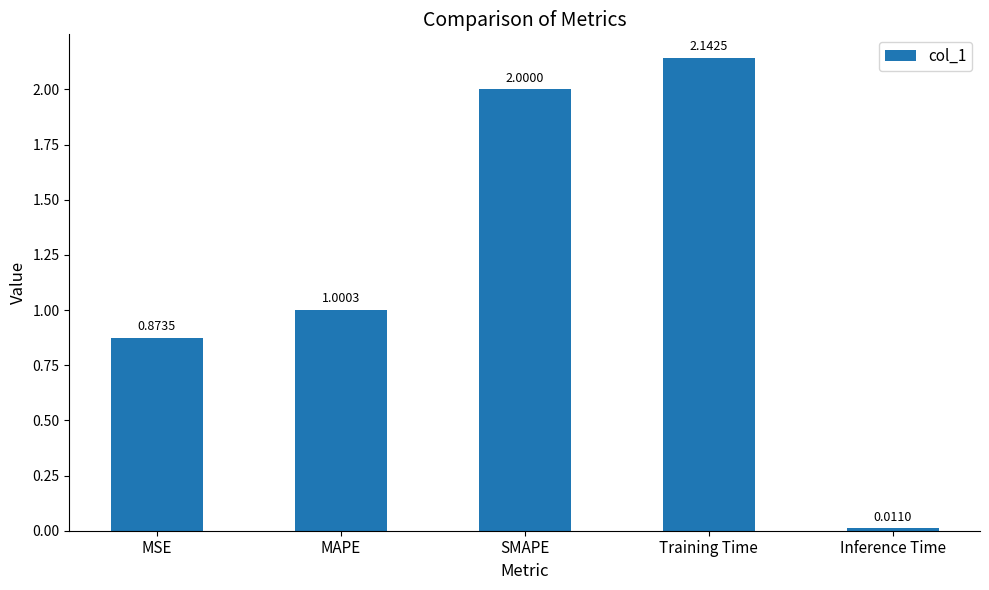

What value does the data have at MAPE?

1.0